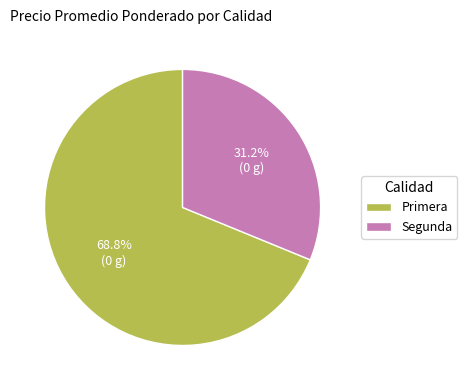

What portion of the pie excludes Segunda?

68.8%